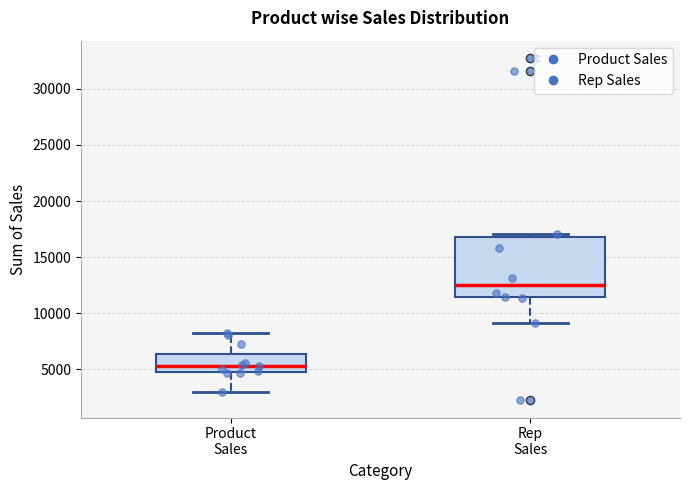

Reading left to right, transcribe this box plot: for each box, give where its median line is, the range the box spans, and where its two whiskers end, as read against the y-axis. The values are not printed on the chart, so give them approximately, as read against the axis.

Product Sales: median 5500, box 5000 to 6500, whiskers 3000 to 8000
Rep Sales: median 12500, box 11500 to 17000, whiskers 9000 to 17000 (just above the box's upper edge)